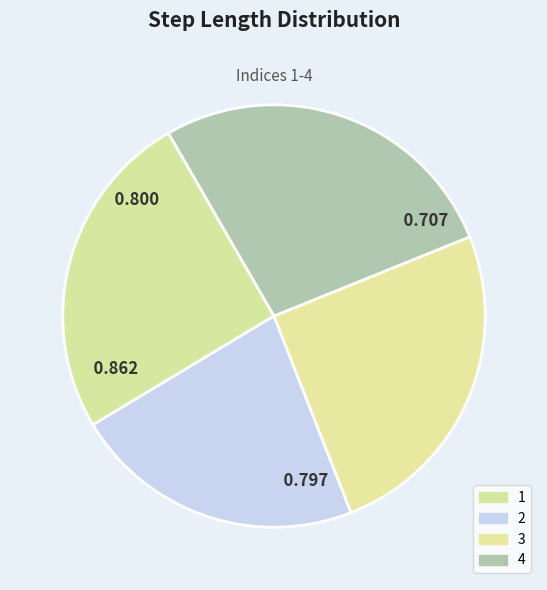

True or false: 3 accounts for 25% of the total.

True